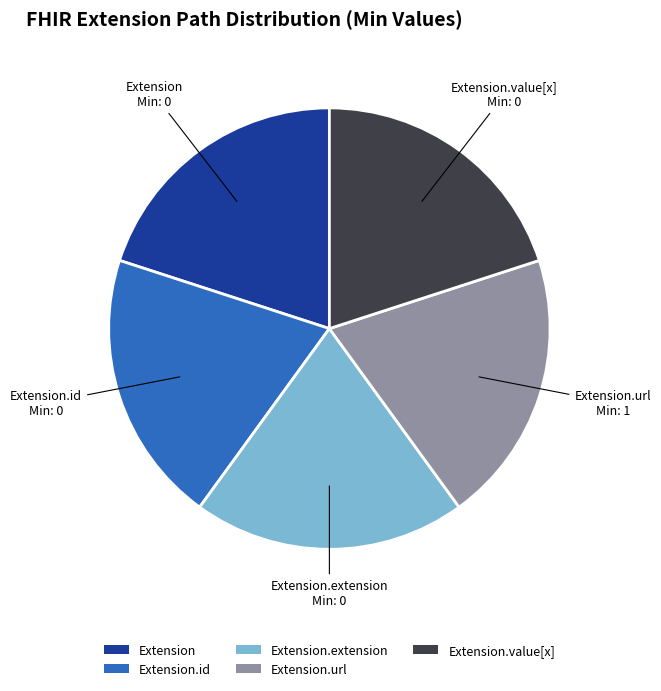

Approximately how many times larger is the value at Extension.extension compared to Extension.id?

1.0